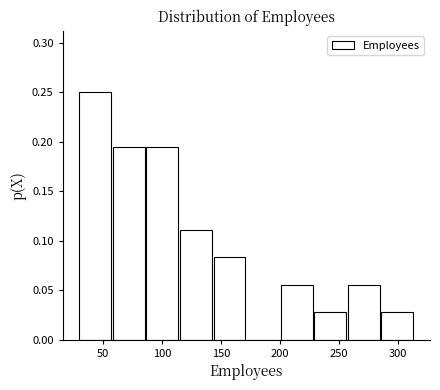

Reading left to right, list every bar in this chart as the range it spans on the x-axis followed by its height. Neither the bar edges nor the heights are printed on the chart, so give them approximately, as read against the axes.

29.0 to 57.5: 0.250
57.5 to 86.0: 0.195
86.0 to 114.5: 0.195
114.5 to 143.0: 0.110
143.0 to 171.5: 0.085
171.5 to 200.0: 0
200.0 to 228.5: 0.055
228.5 to 257.0: 0.030
257.0 to 285.5: 0.055
285.5 to 314.0: 0.030